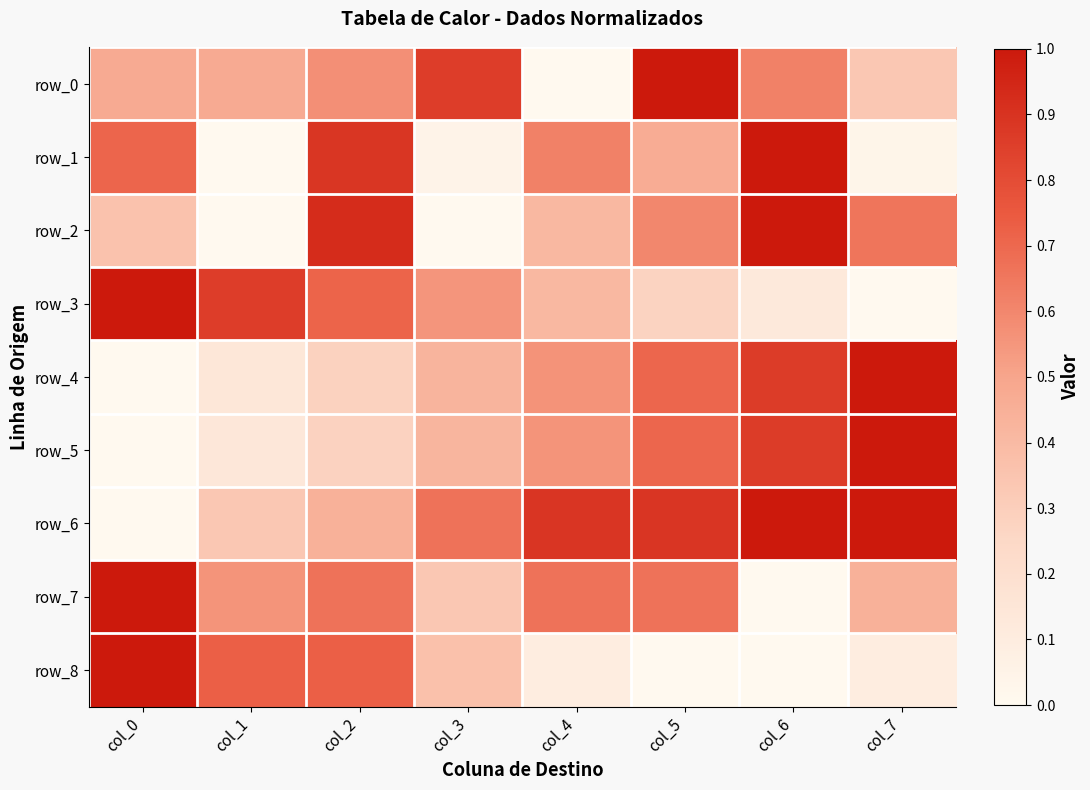

Between col_0 and col_1, which is larger?

col_0